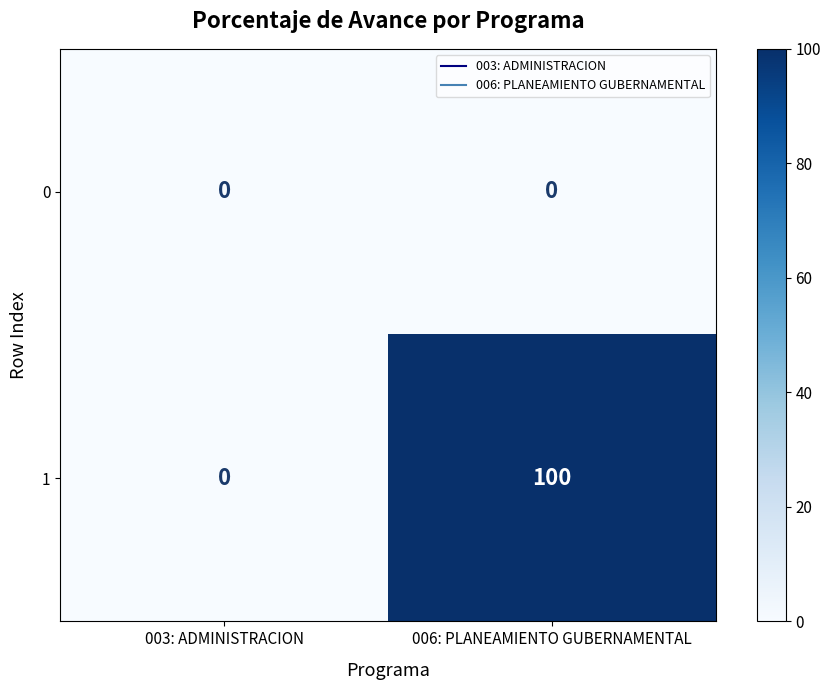

Which series has the widest spread of values?

1